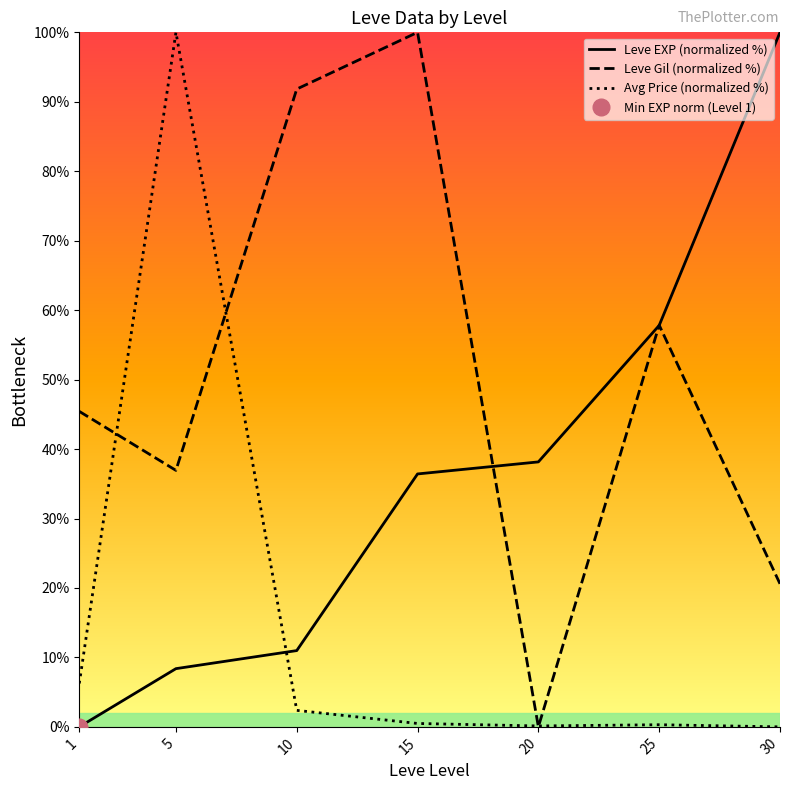

How many lines are shown in the chart?

3